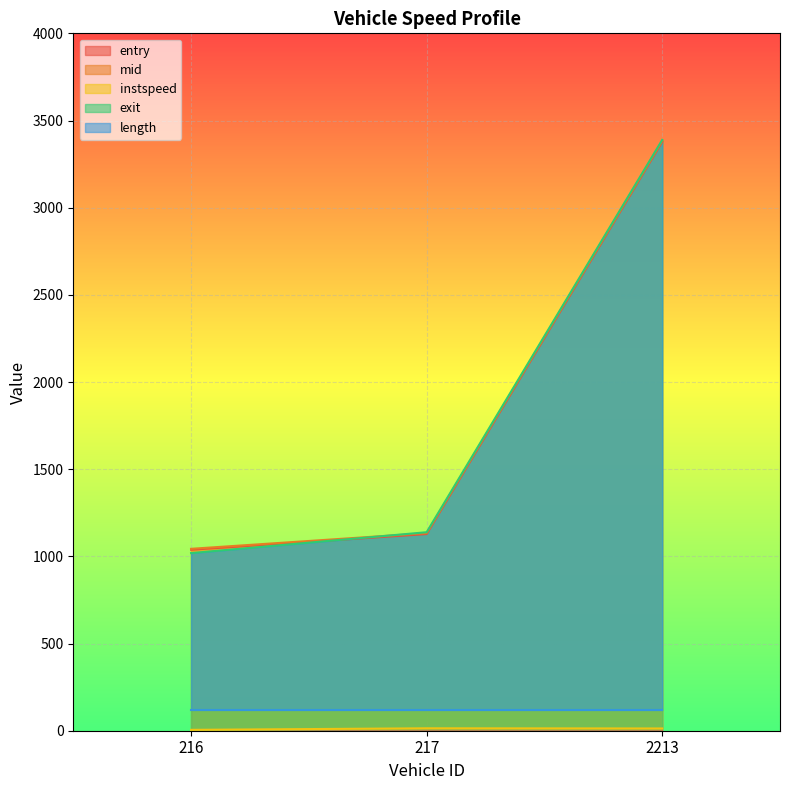

At which label does exit reach its minimum?

216